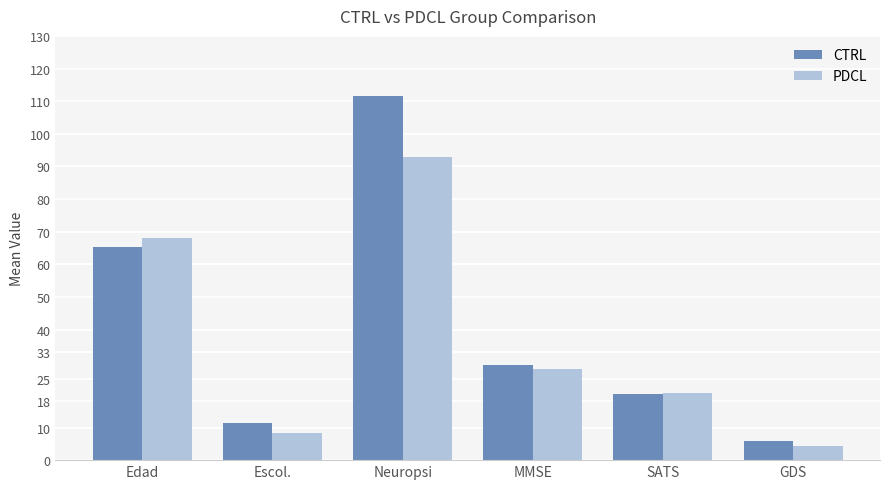

What position from the left is SATS?

5